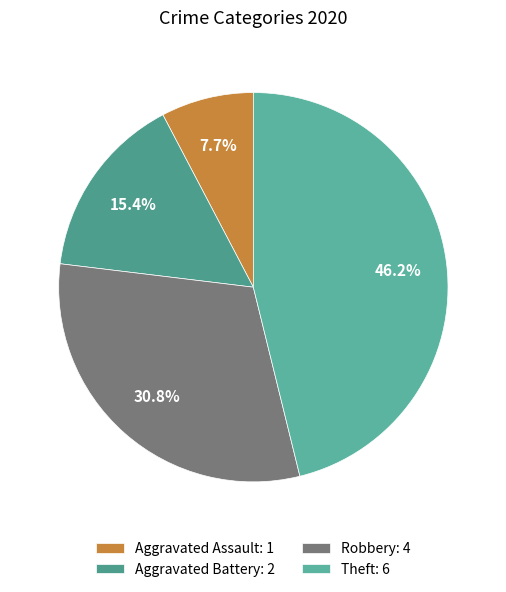

Rank the categories by value from lowest to highest.

Aggravated Assault, Aggravated Battery, Robbery, Theft